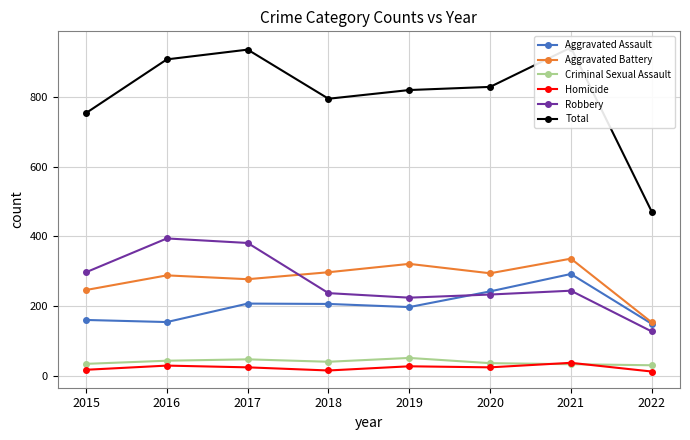

Which series has the largest total across all categories?

Total